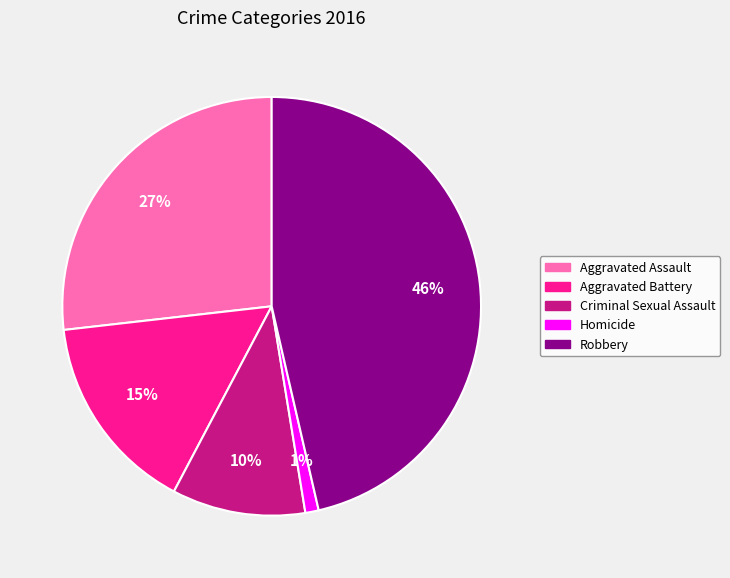

Do Robbery and Criminal Sexual Assault together represent more than half of the pie?

Yes